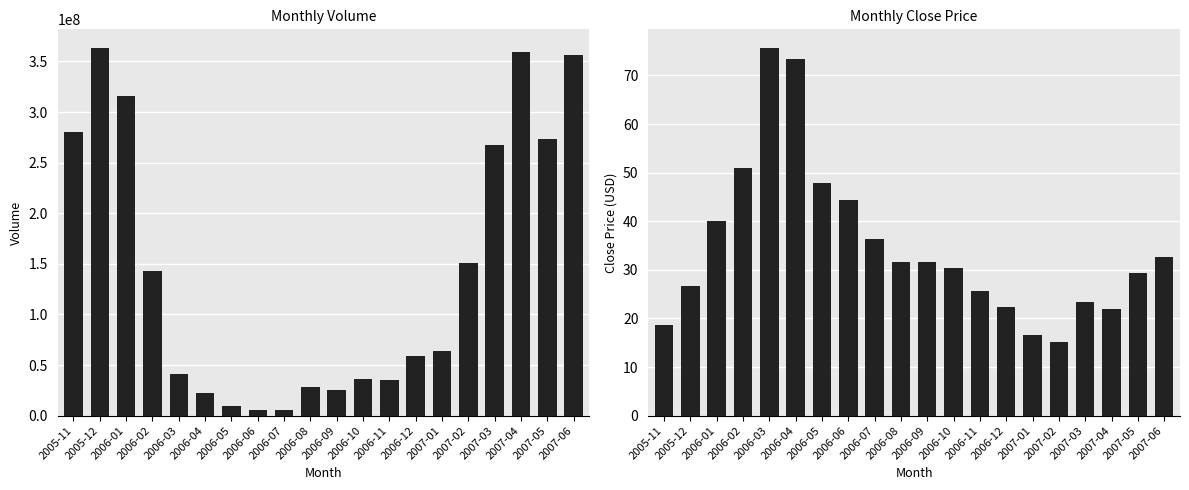

Which series has the largest range (max minus min)?

Volume